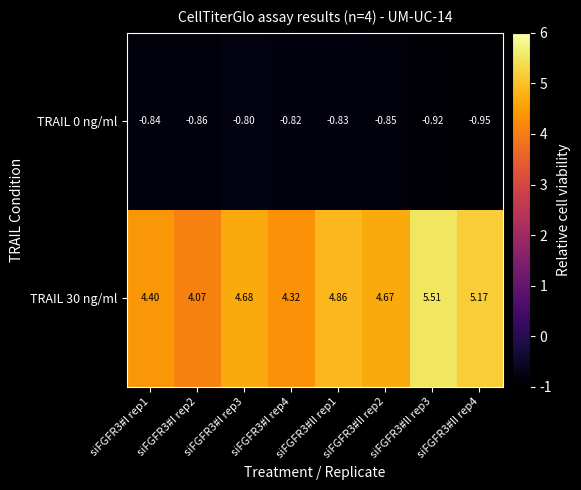

Is the value of TRAIL 0 ng/ml at siFGFR3#II rep1 greater than the value of TRAIL 30 ng/ml at siFGFR3#I rep1?

No